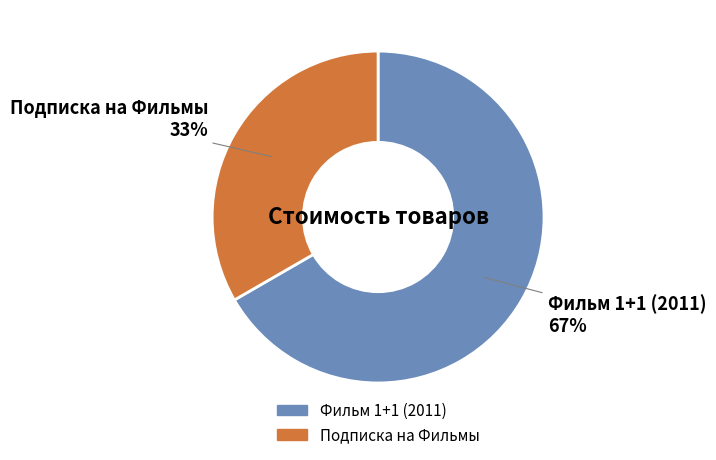

Between Подписка на Фильмы and Фильм 1+1 (2011), which is larger?

Фильм 1+1 (2011)